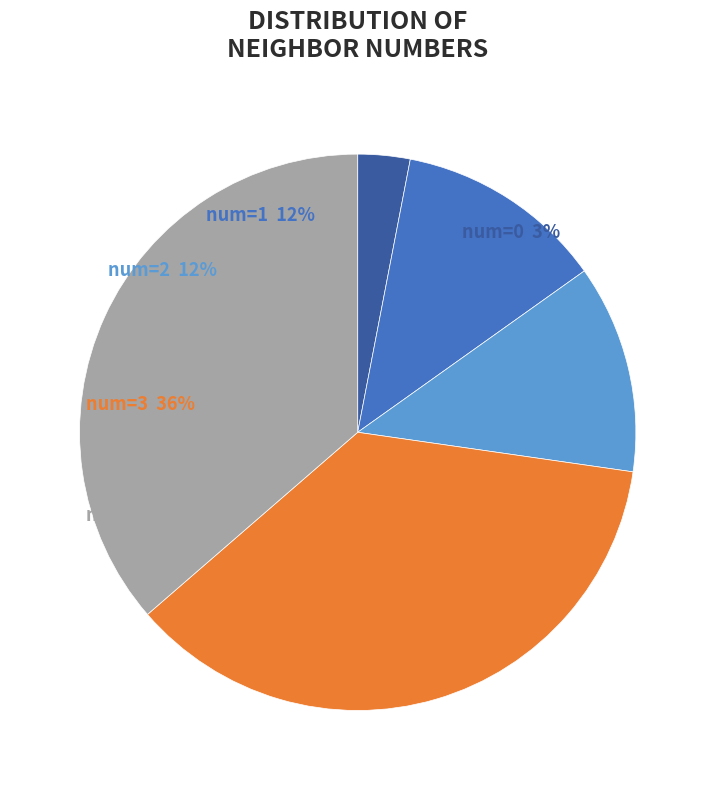

Approximately how many times larger is the value at neighbor_4 compared to neighbor_1?

3.0